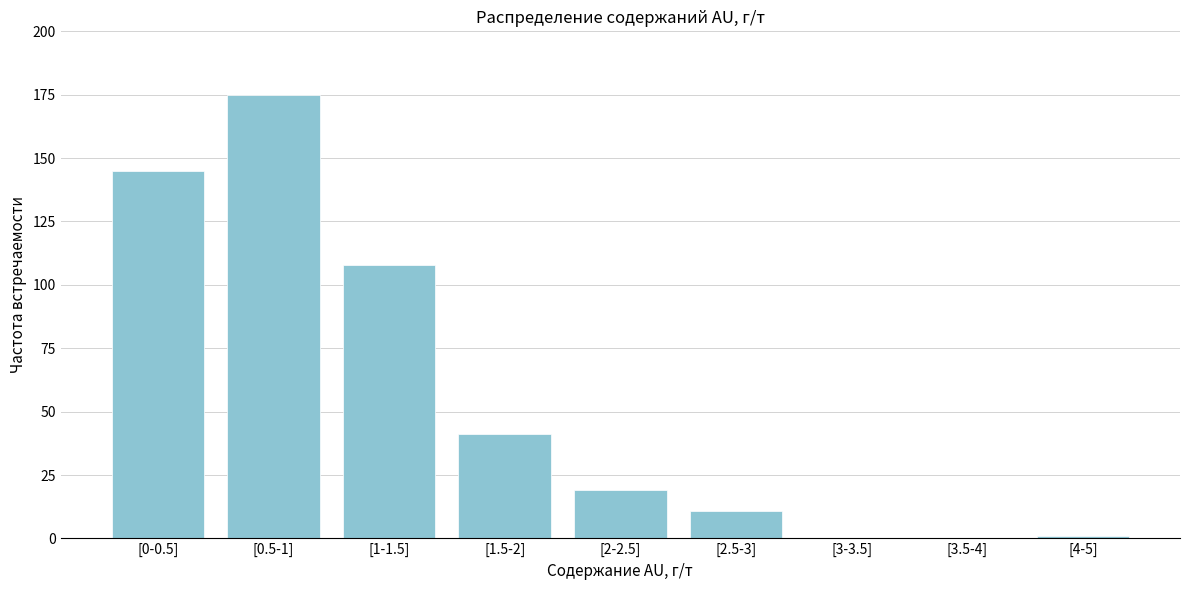

Reading left to right, transcribe all the data shown in this chart.

[0-0.5]=145	[0.5-1]=175	[1-1.5]=108	[1.5-2]=41	[2-2.5]=19	[2.5-3]=11	[3-3.5]=0	[3.5-4]=0	[4-5]=1